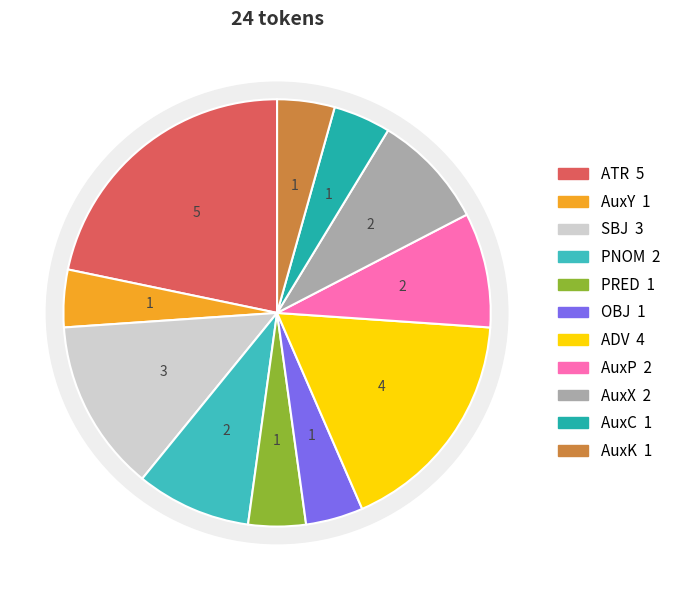

Count the number of slices in the pie.

11